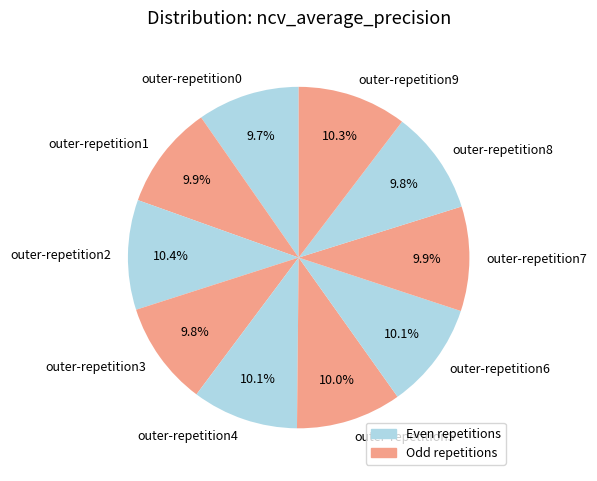

The outer-repetition7 slice represents 10% of the pie. True or false?

True